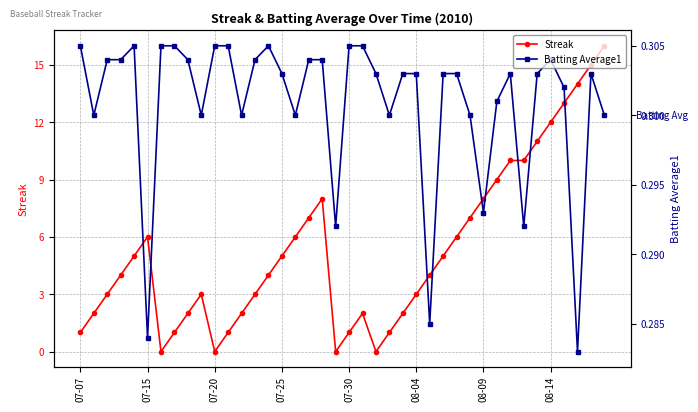

True or false: Batting Average1 has more than 1 points higher than both neighbors.

True